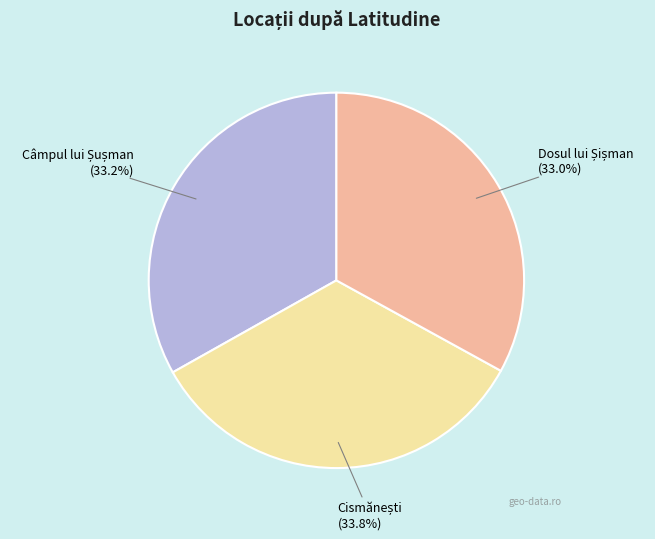

How many segments does this pie chart have?

3